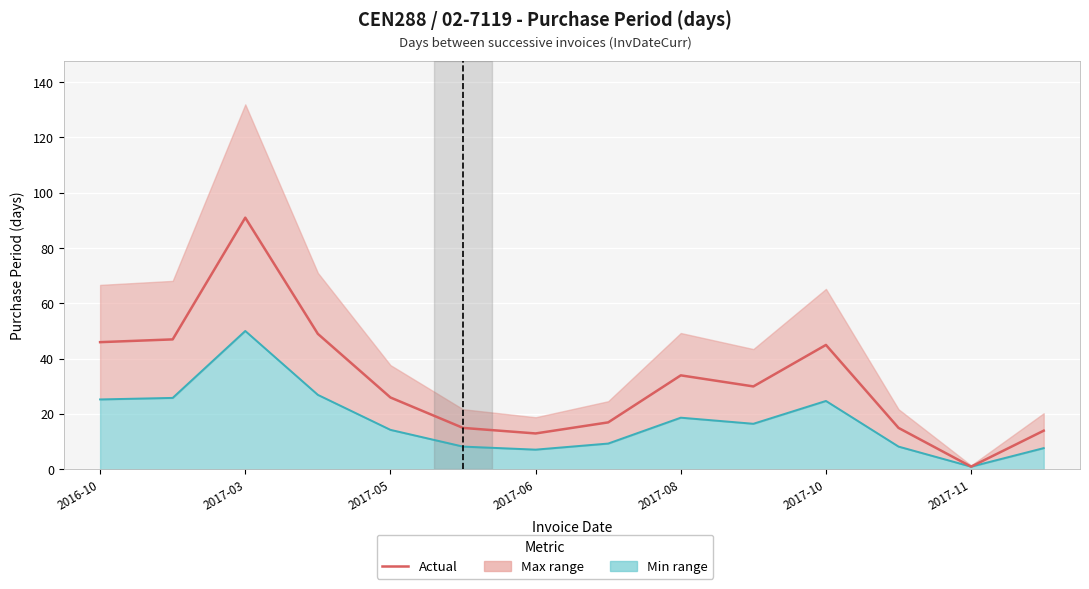

What is the sum of all Min estimate values?

244.1